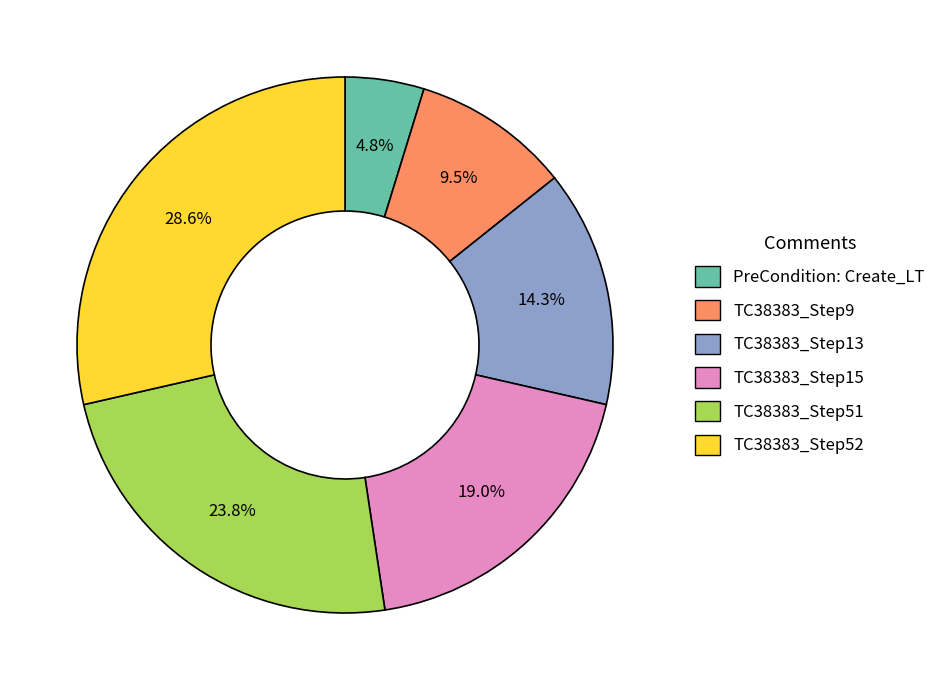

The TC38383_Step51 slice represents 36% of the pie. True or false?

False